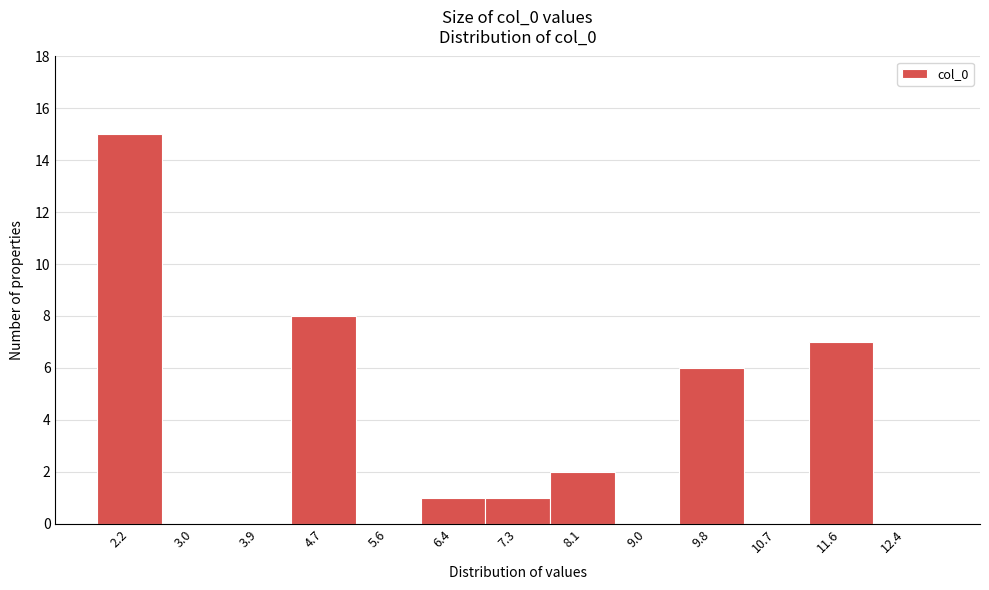

Reading right to left, transcribe all the data shown in this chart.

12.4=0	11.6=7	10.7=0	9.8=6	9.0=0	8.1=2	7.3=1	6.4=1	5.6=0	4.7=8	3.9=0	3.0=0	2.2=15